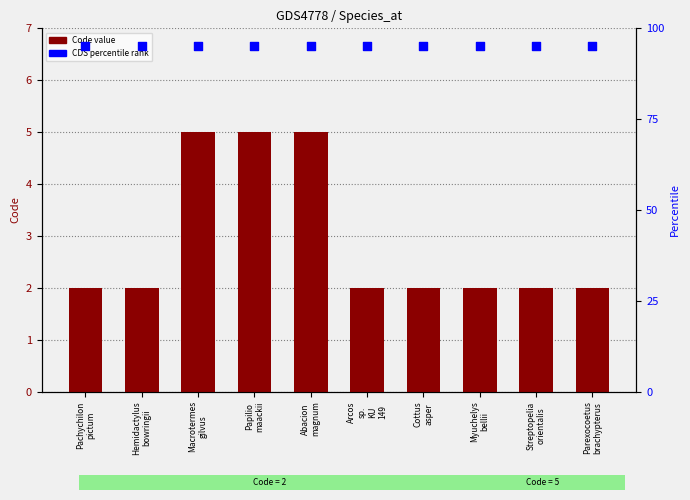

Which series contains the lowest Y value?

Code (transformed count)